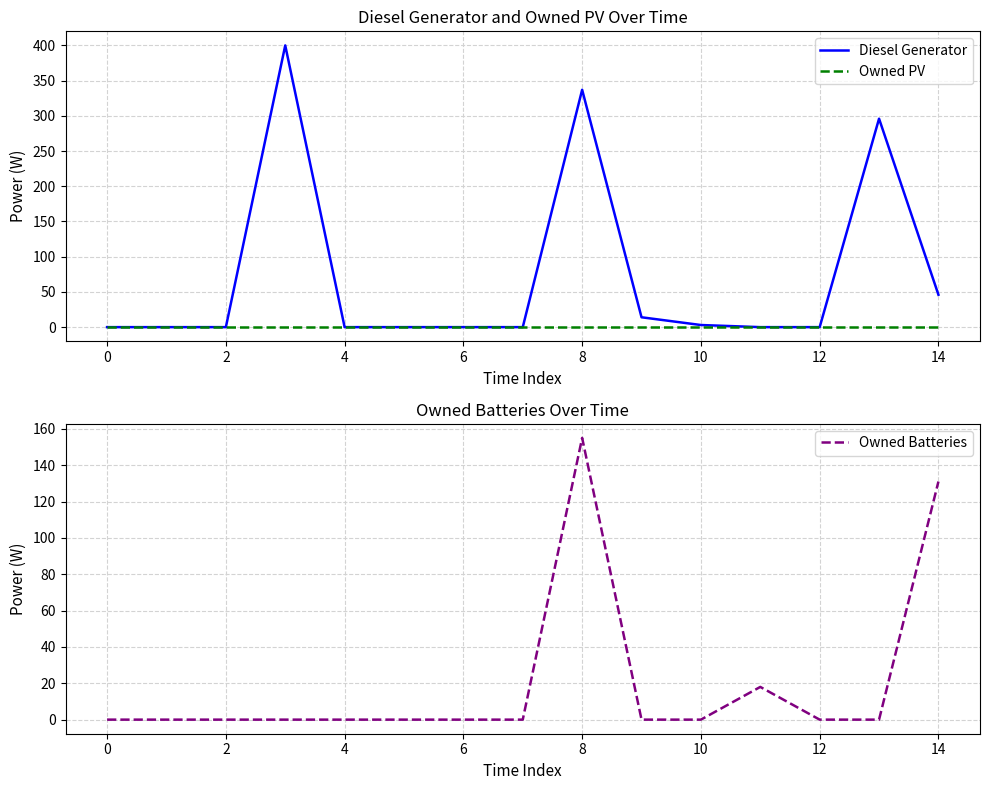

Count the number of categories in the chart.

15